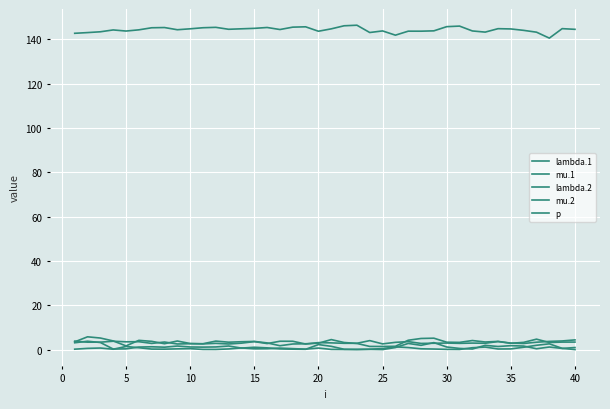

Where is the first local maximum for p?

10